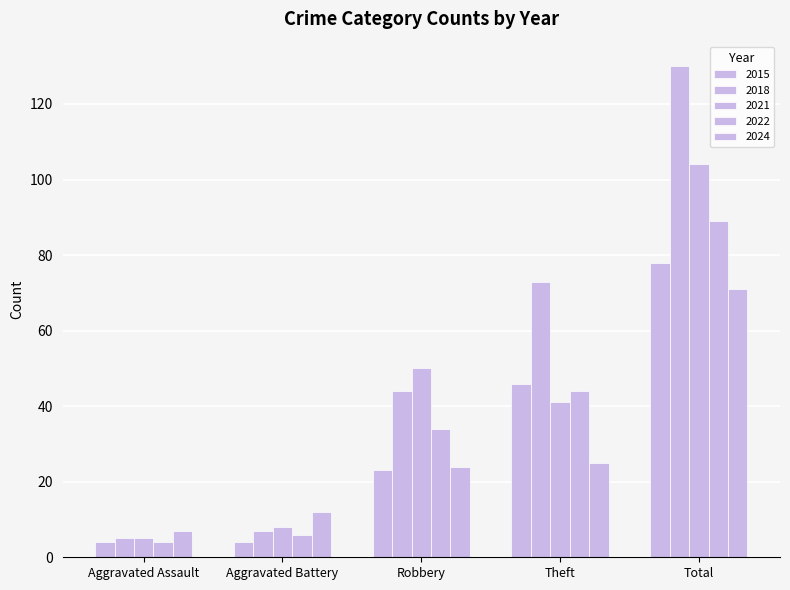

Reading left to right, list all the values displayed in this chart.

2015: Aggravated Assault=4	Aggravated Battery=4	Robbery=23	Theft=46	Total=78
2018: Aggravated Assault=5	Aggravated Battery=7	Robbery=44	Theft=73	Total=130
2021: Aggravated Assault=5	Aggravated Battery=8	Robbery=50	Theft=41	Total=104
2022: Aggravated Assault=4	Aggravated Battery=6	Robbery=34	Theft=44	Total=89
2024: Aggravated Assault=7	Aggravated Battery=12	Robbery=24	Theft=25	Total=71